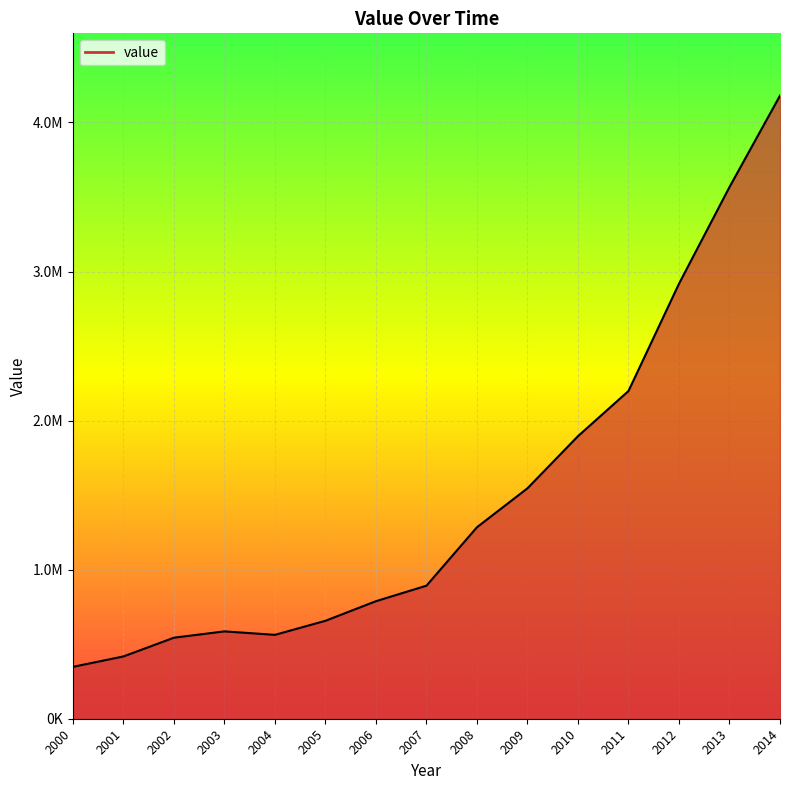

Reading left to right, transcribe all the data shown in this chart.

2000=348022.2	2001=417816.6	2002=543521.6	2003=585999.5	2004=562691.1	2005=657052.7	2006=788507.5	2007=892503.7	2008=1284615.3	2009=1545836.0	2010=1895581.9	2011=2198531.5	2012=2918056.4	2013=3566752.3	2014=4179932.6